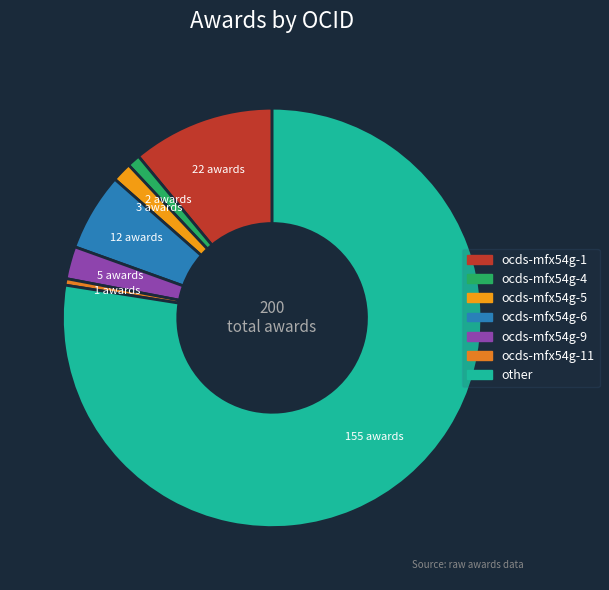

To the nearest percent, what is the difference between the largest and smallest slice percentages?

77%